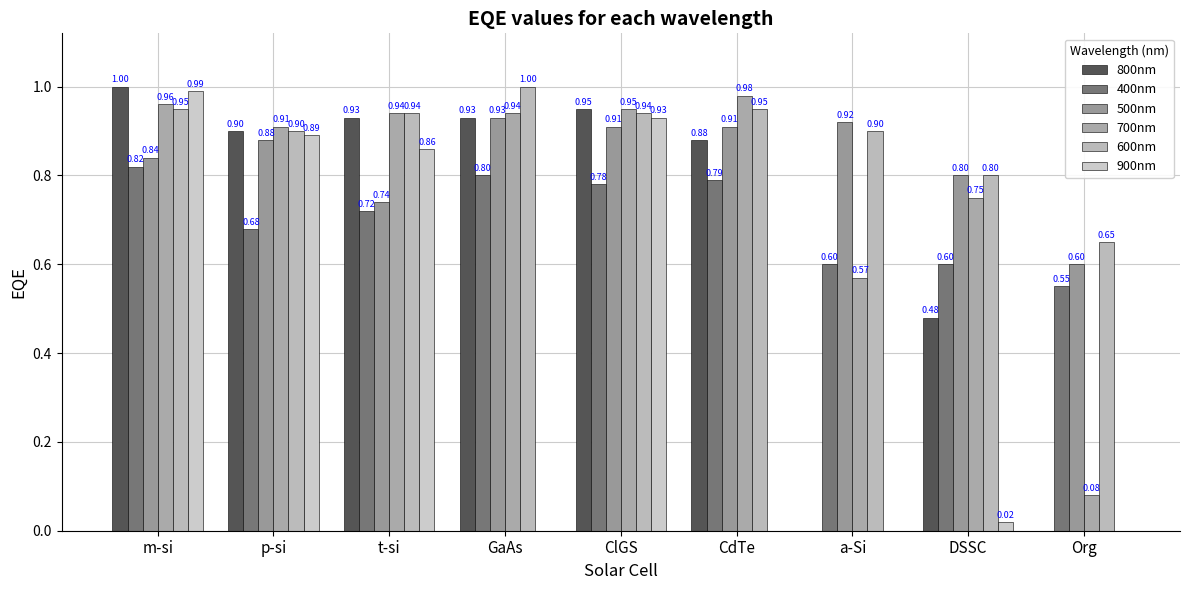

How many distinct data groups are displayed?

6